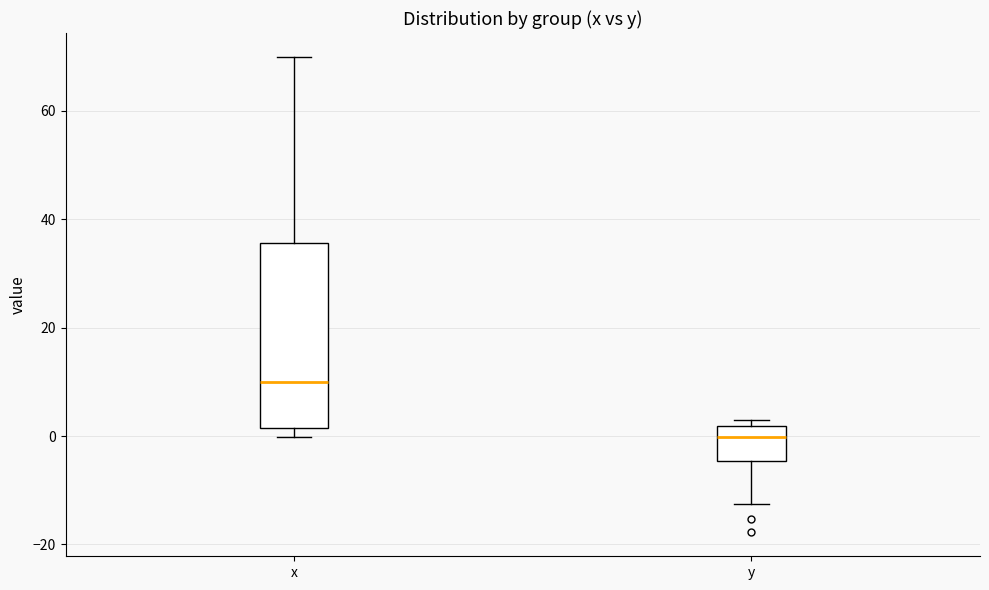

Where is the lower edge of the box for y on the y-axis? The values are not printed on the chart, so give them approximately, as read against the axis.

-4